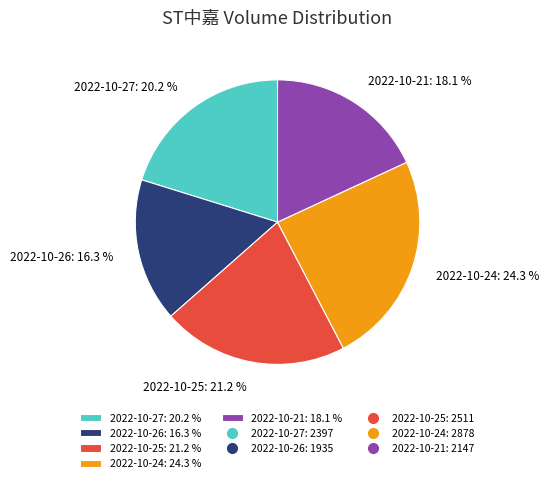

Is there any slice that represents more than half of the pie?

No